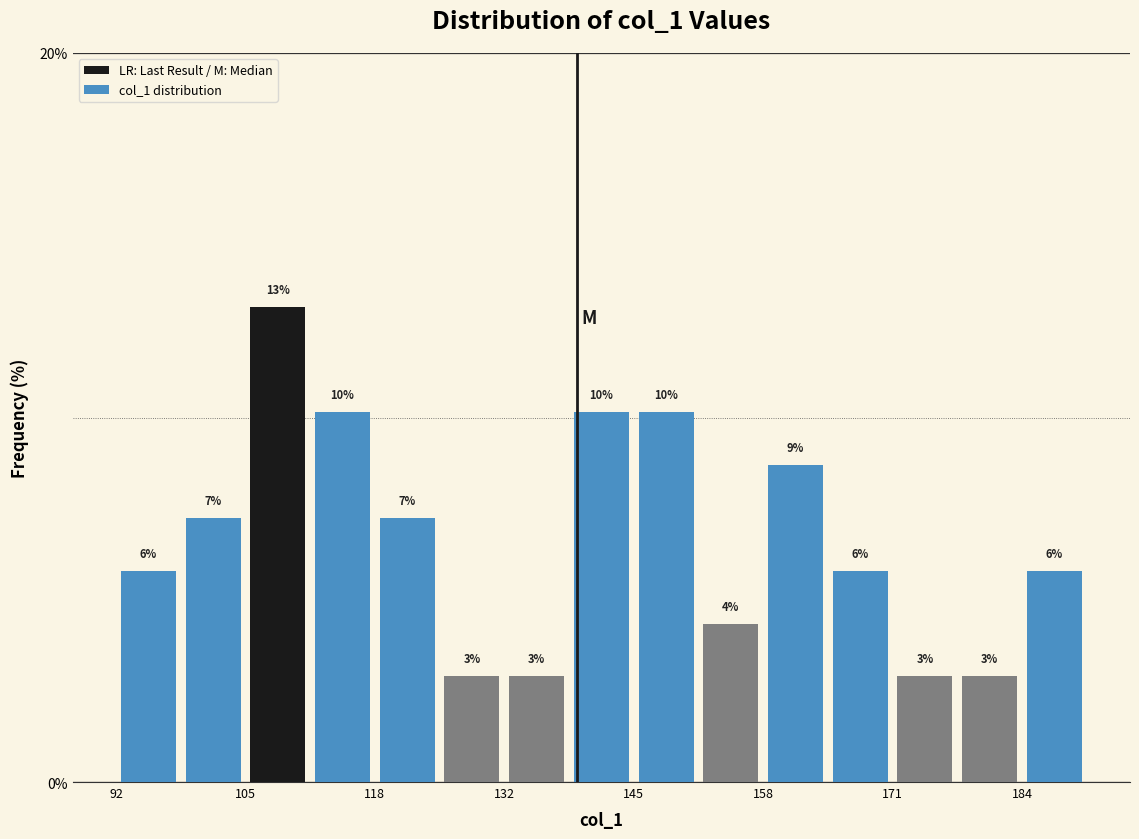

Around what value on the x-axis is the tallest bar? Give the approximate position of its centre, as read against the axis.

108